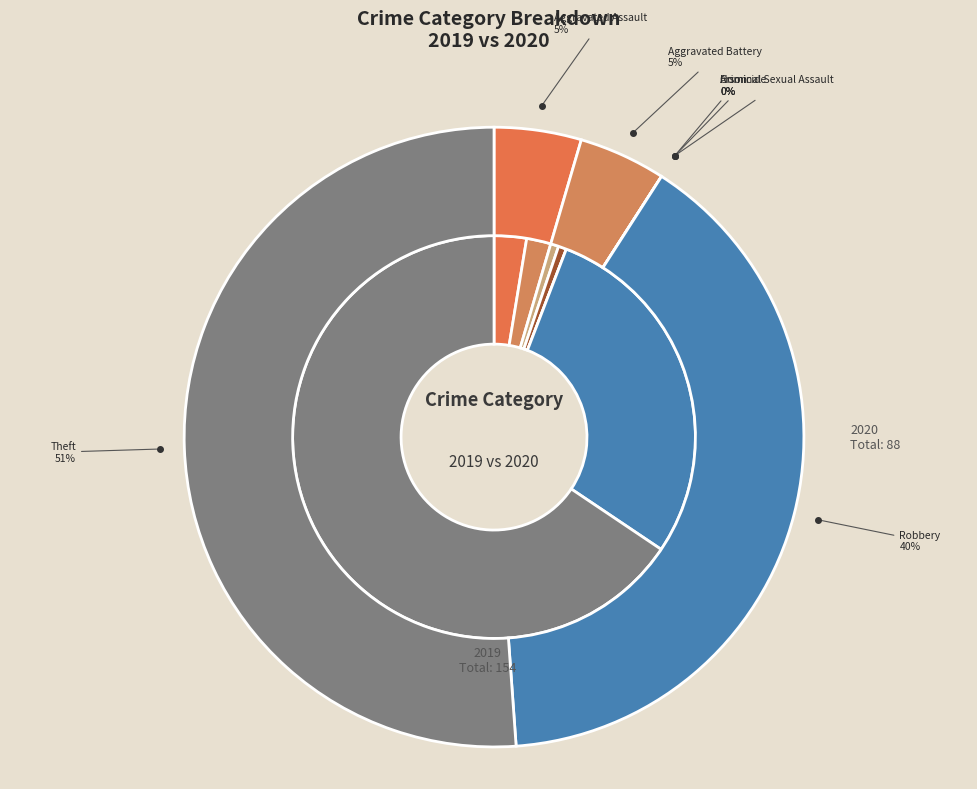

How many segments does this pie chart have?

7